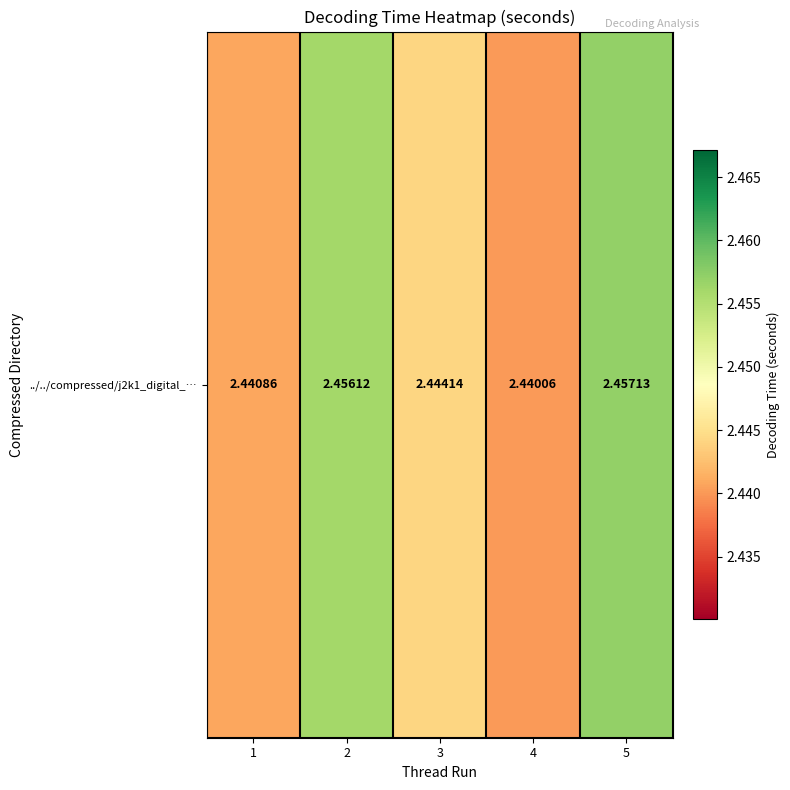

Is it true that the value at 3 is 4.3?

False